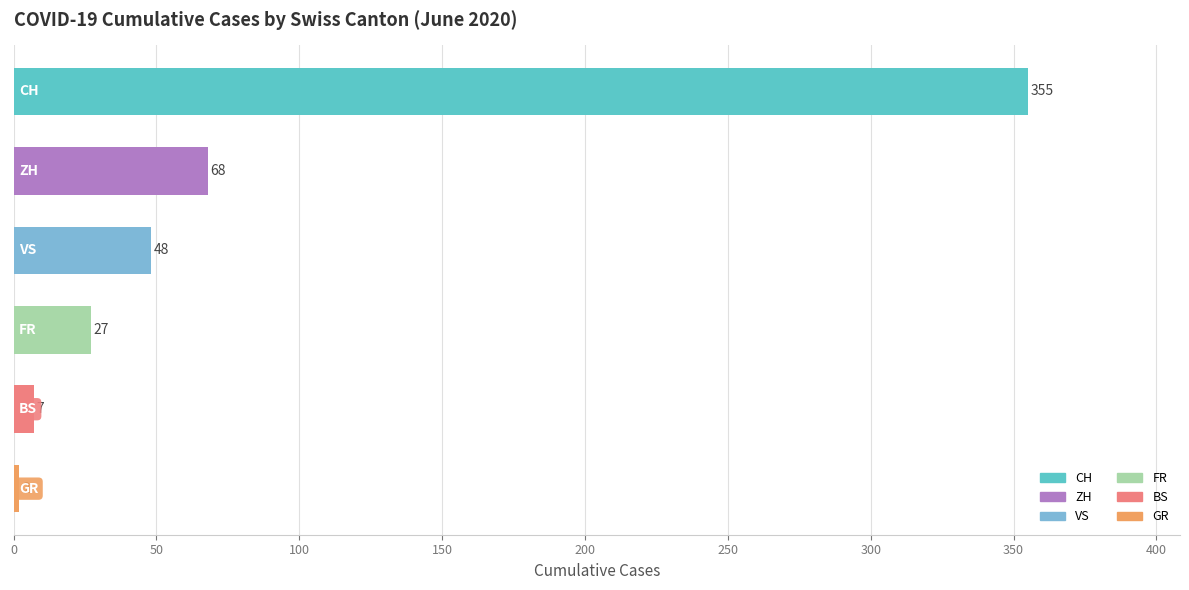

Reading top to bottom, what are all the values shown in this chart?

355	68	48	27	7	2